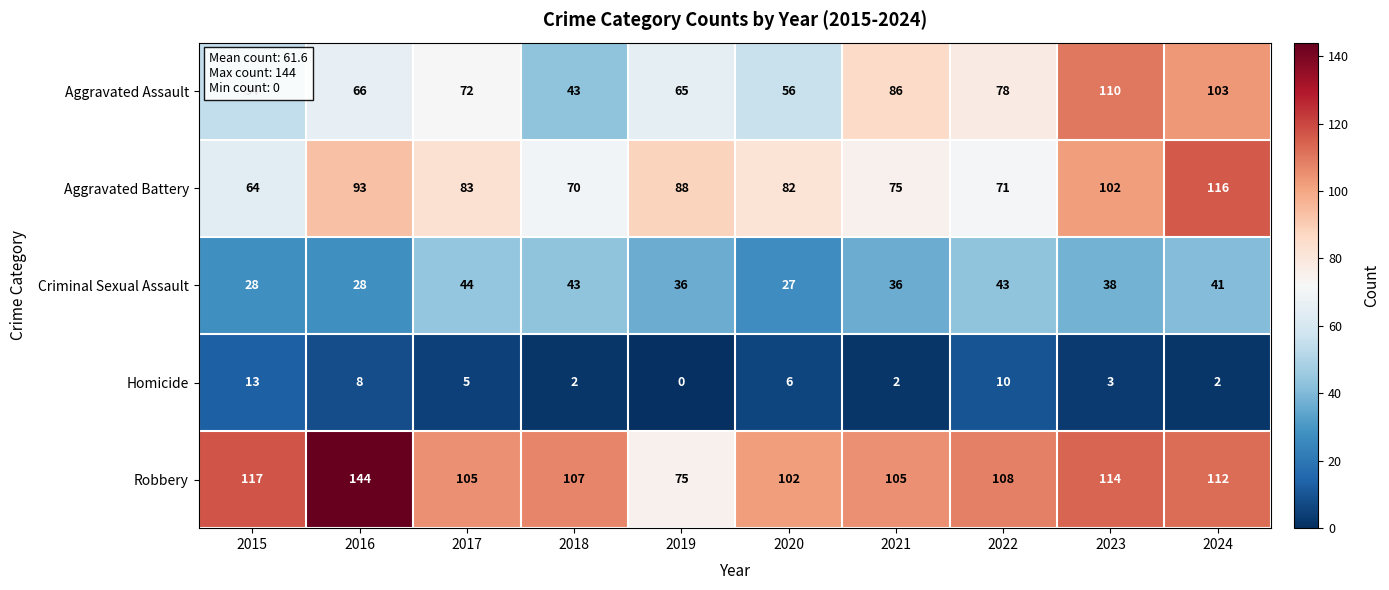

What is the highest value of the Robbery series?

144